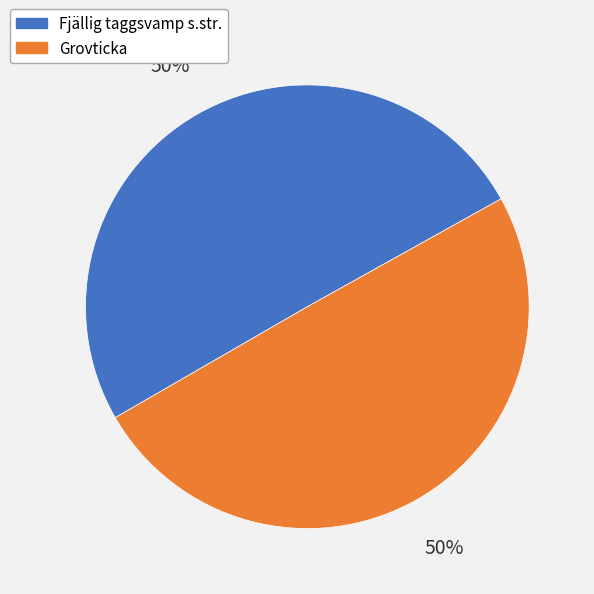

To the nearest percent, what is the average slice percentage?

50%